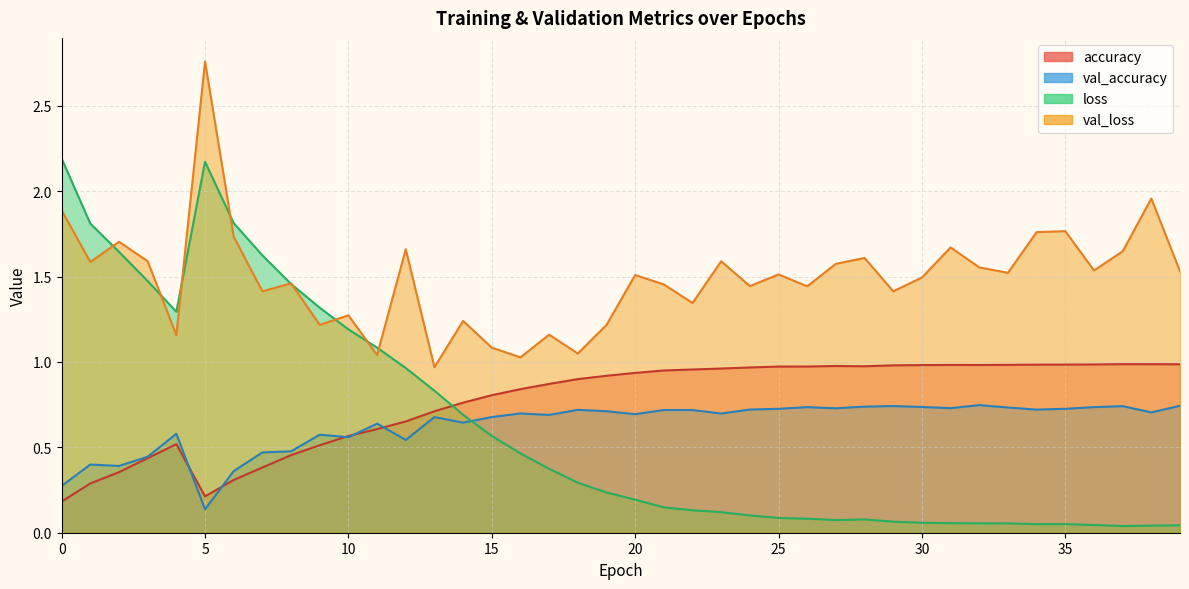

True or false: accuracy and val_loss cross at least once.

False